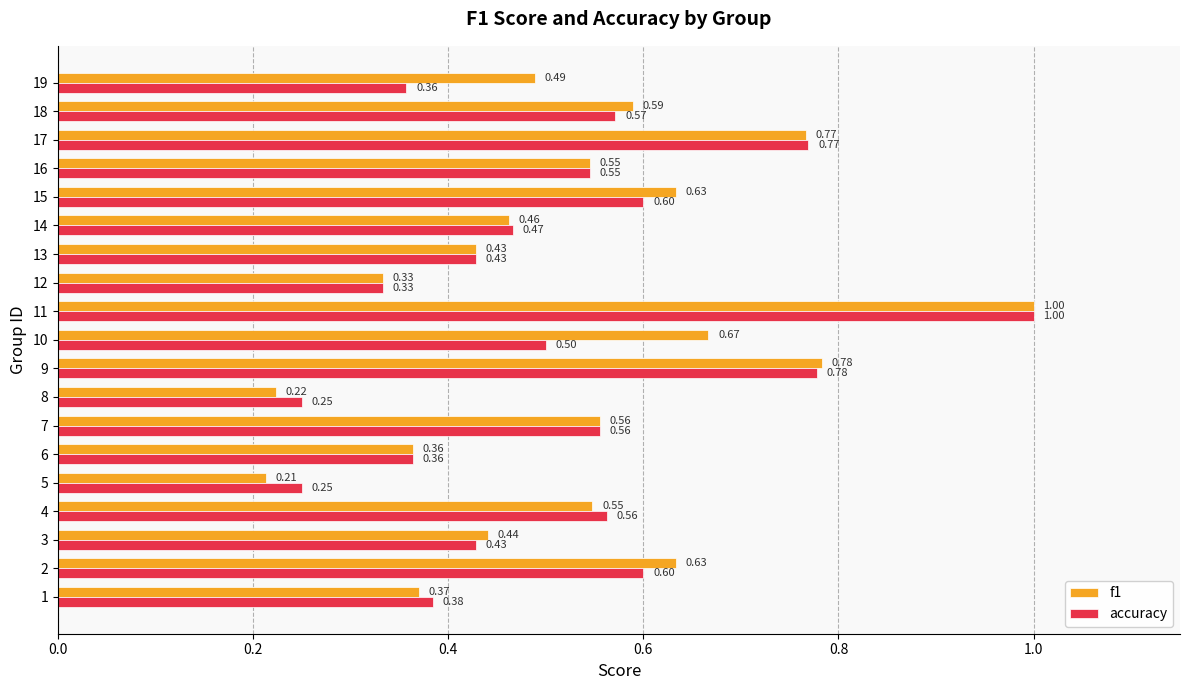

Which series has the widest spread of values?

f1